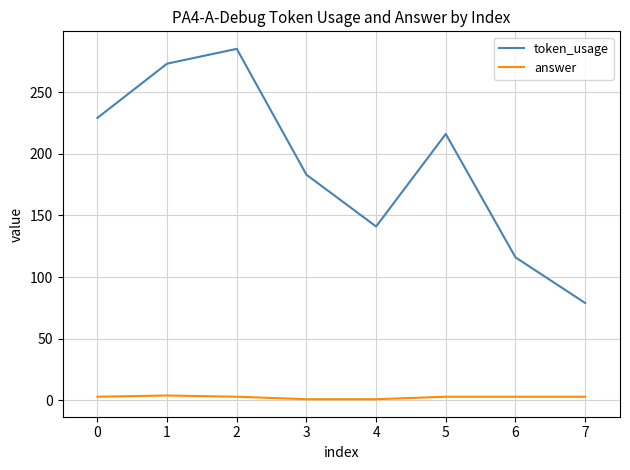

Is the value of token_usage at 2 greater than the value of answer at 1?

Yes